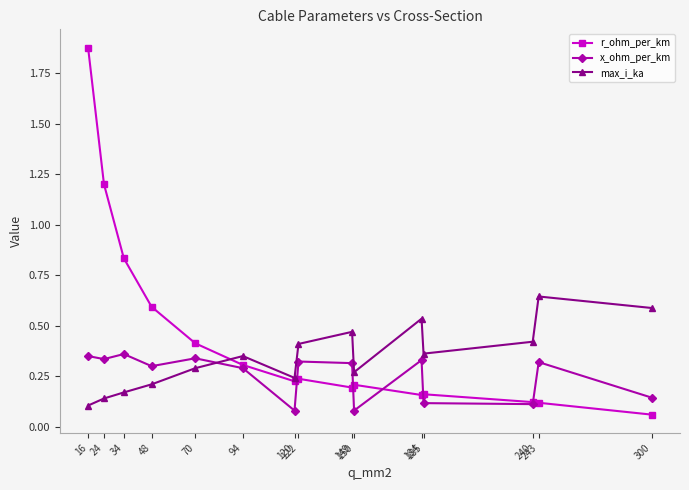

At how many categories does at least one series exceed 0?

15